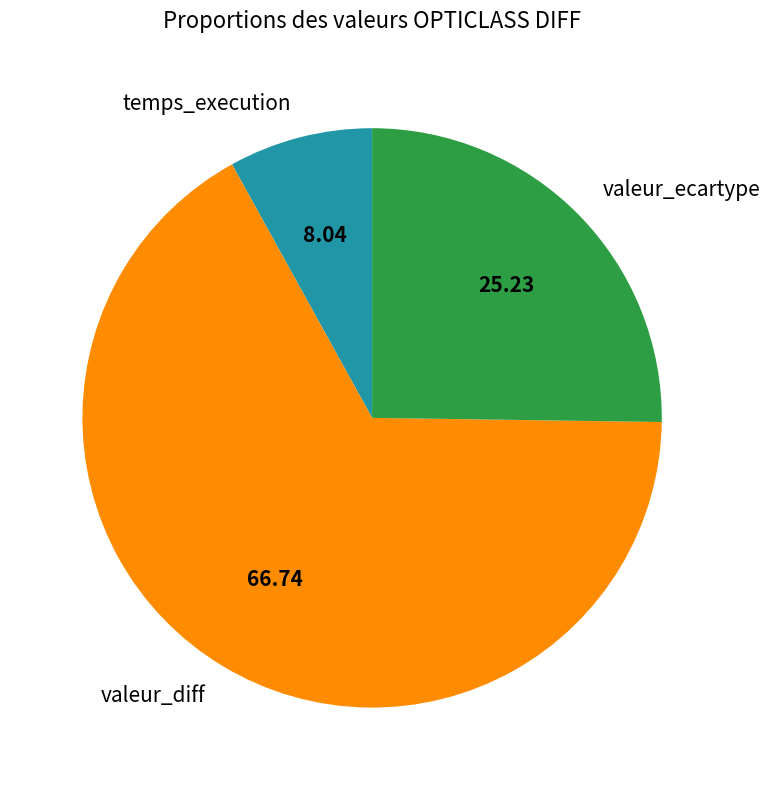

Rank the categories by value from highest to lowest.

valeur_diff, valeur_ecartype, temps_execution